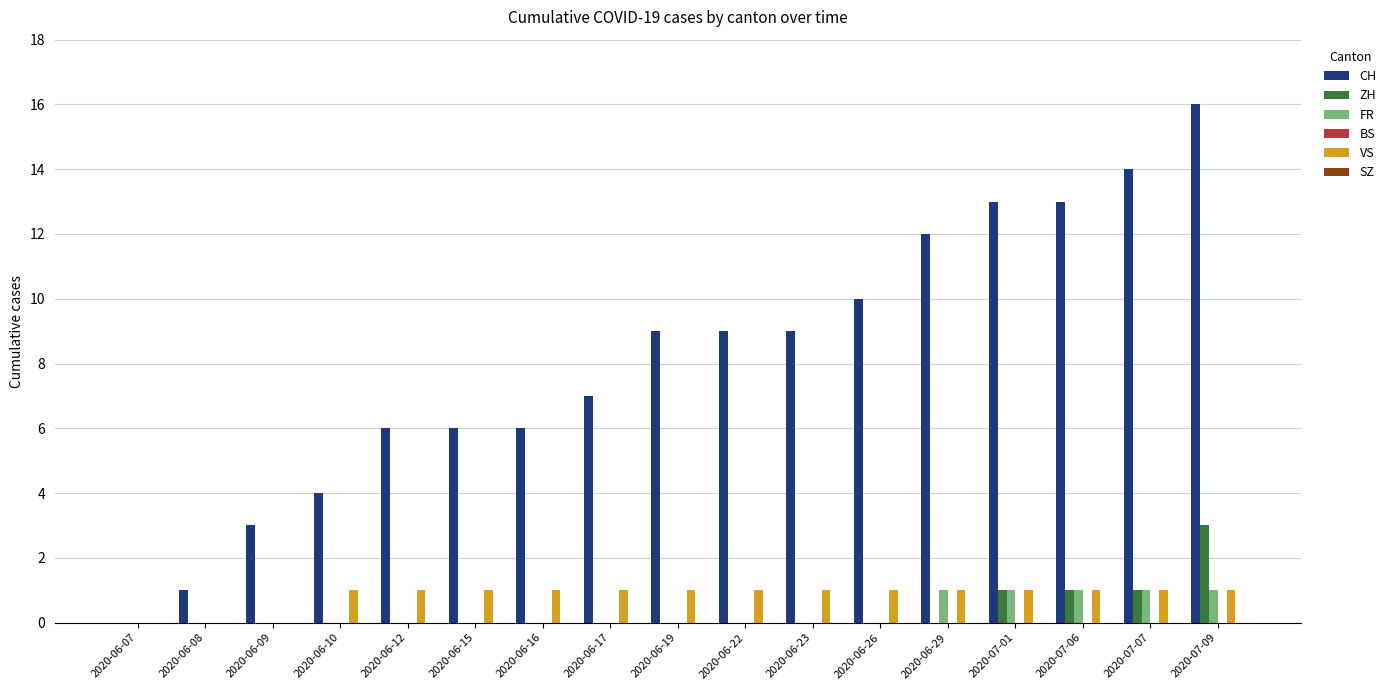

Is it true that ZH equals 0 at 2020-06-26?

True